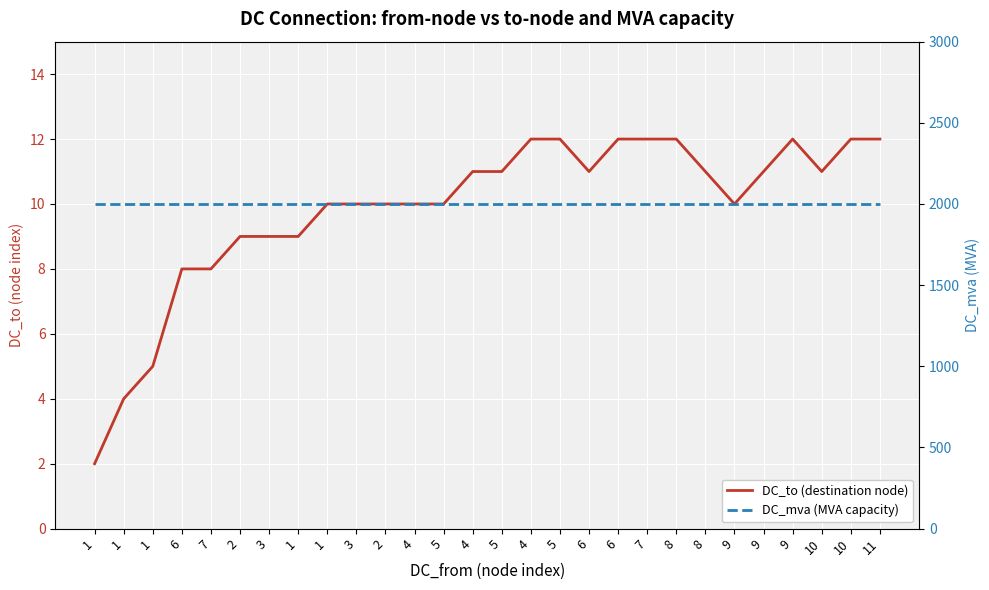

Reading right to left, extract all data points from this chart.

DC_to (destination node): 11=12	10=12	10=11	9=12	9=11	9=10	8=11	8=12	7=12	6=12	6=11	5=12	4=12	5=11	4=11	5=10	4=10	2=10	3=10	1=10	1=9	3=9	2=9	7=8	6=8	1=5	1=4	1=2
DC_mva (MVA capacity): 11=2000	10=2000	10=2000	9=2000	9=2000	9=2000	8=2000	8=2000	7=2000	6=2000	6=2000	5=2000	4=2000	5=2000	4=2000	5=2000	4=2000	2=2000	3=2000	1=2000	1=2000	3=2000	2=2000	7=2000	6=2000	1=2000	1=2000	1=2000